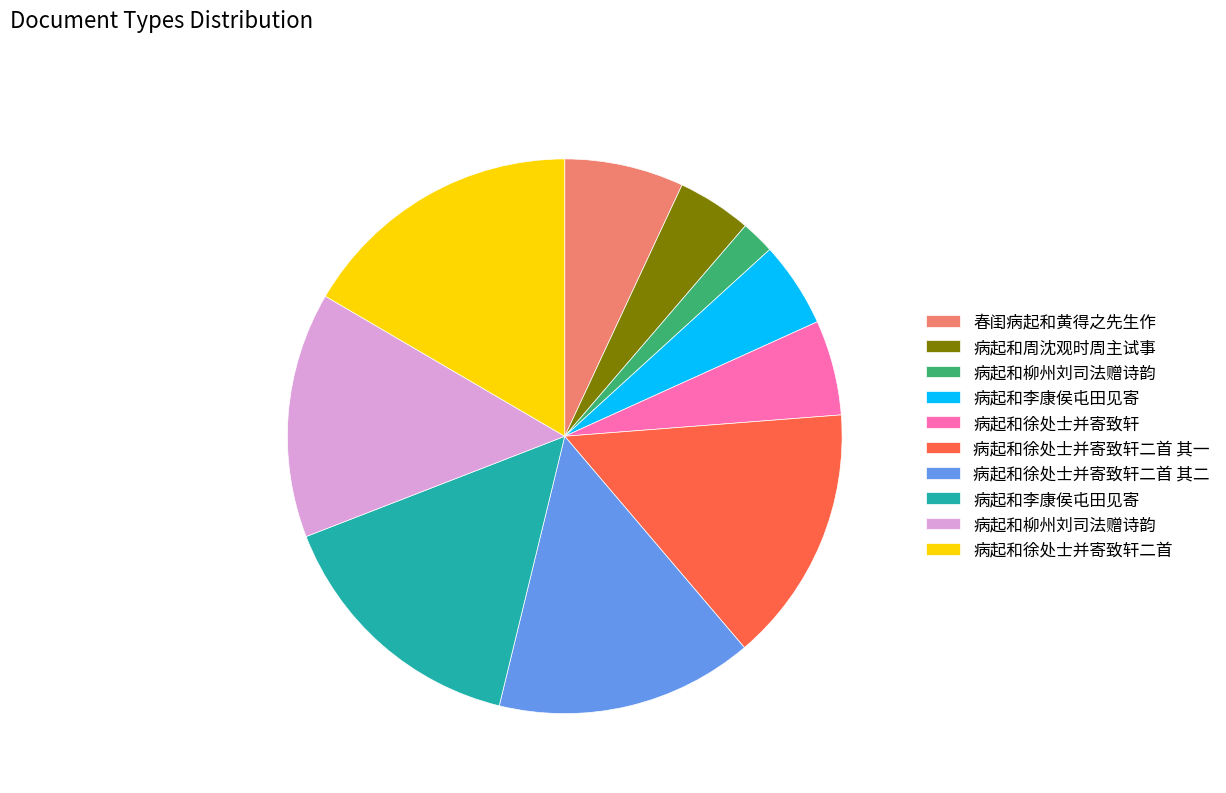

Is there a majority slice in this chart?

No